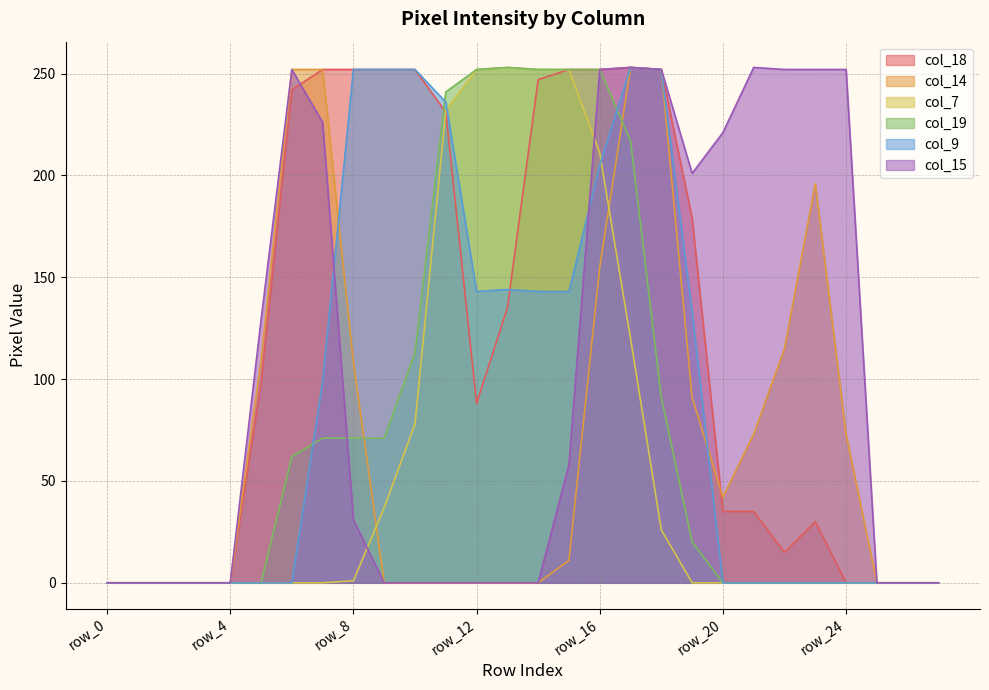

True or false: col_7 and col_14 intersect in this chart.

True